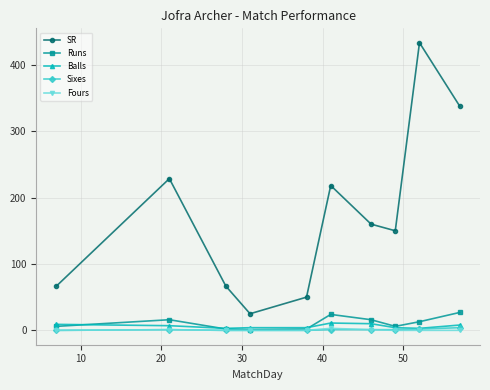

True or false: Runs has more than 1 points higher than both neighbors.

True